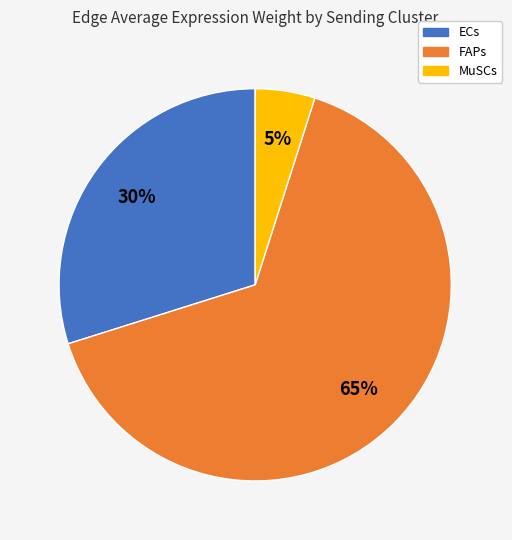

What percentage is the ECs slice, to the nearest percent?

30%